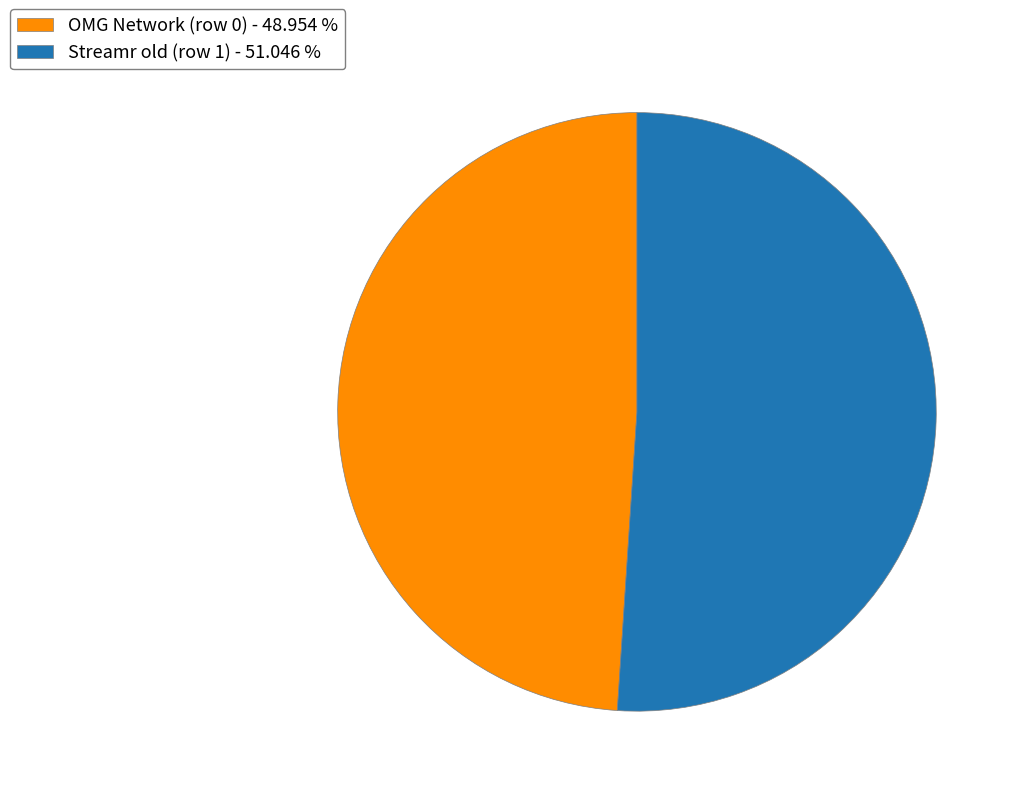

How many slices are in this pie chart?

2